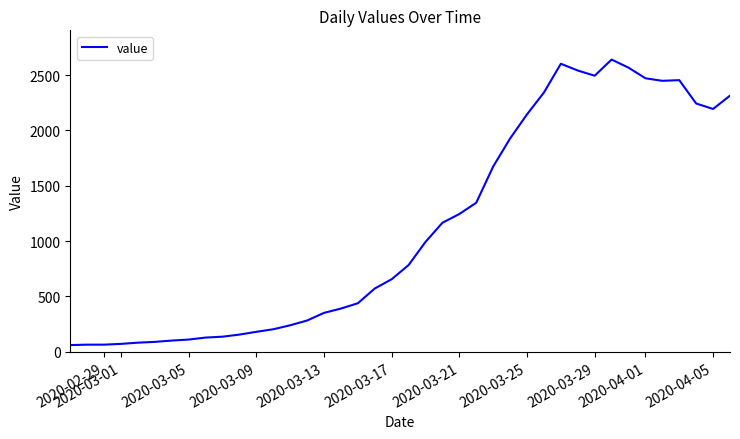

What is the smallest value displayed?

61